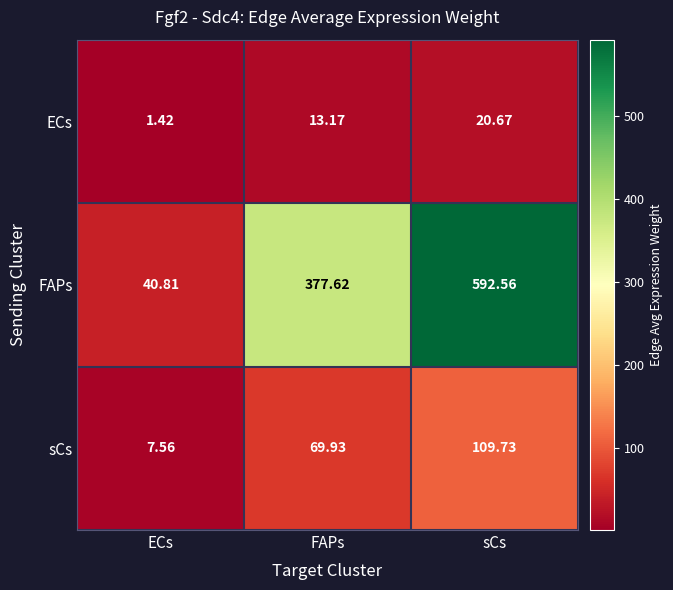

Which series has the widest spread of values?

FAPs